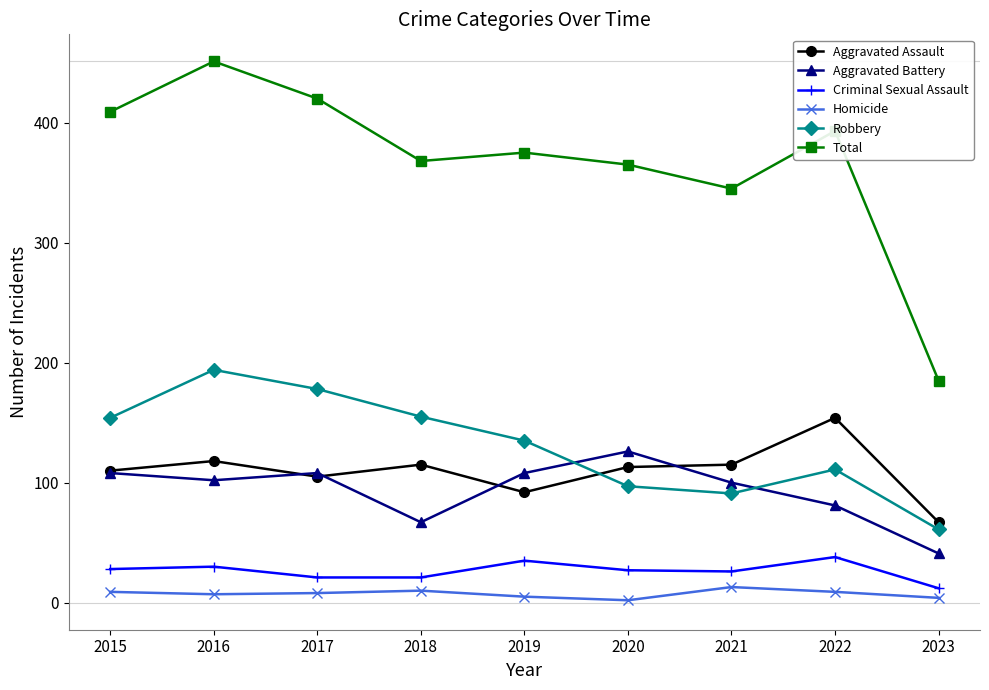

What is the difference between the maximum and minimum values in the Criminal Sexual Assault series?

26